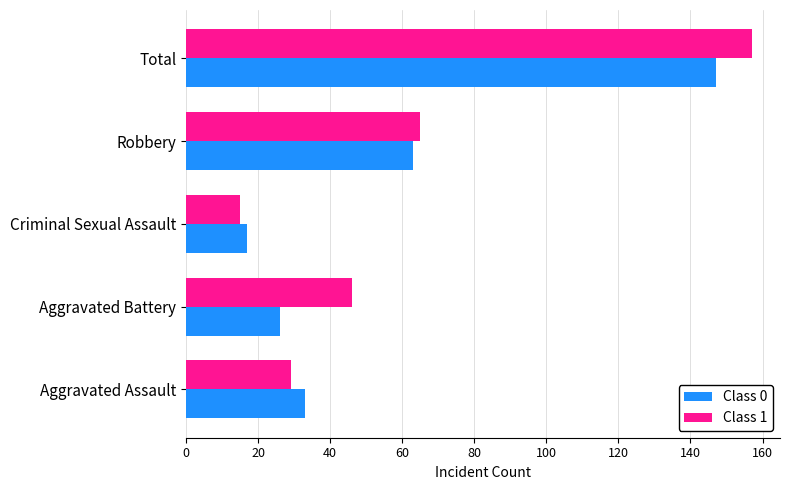

Rank the categories by Class 1 value from highest to lowest.

Total, Robbery, Aggravated Battery, Aggravated Assault, Criminal Sexual Assault